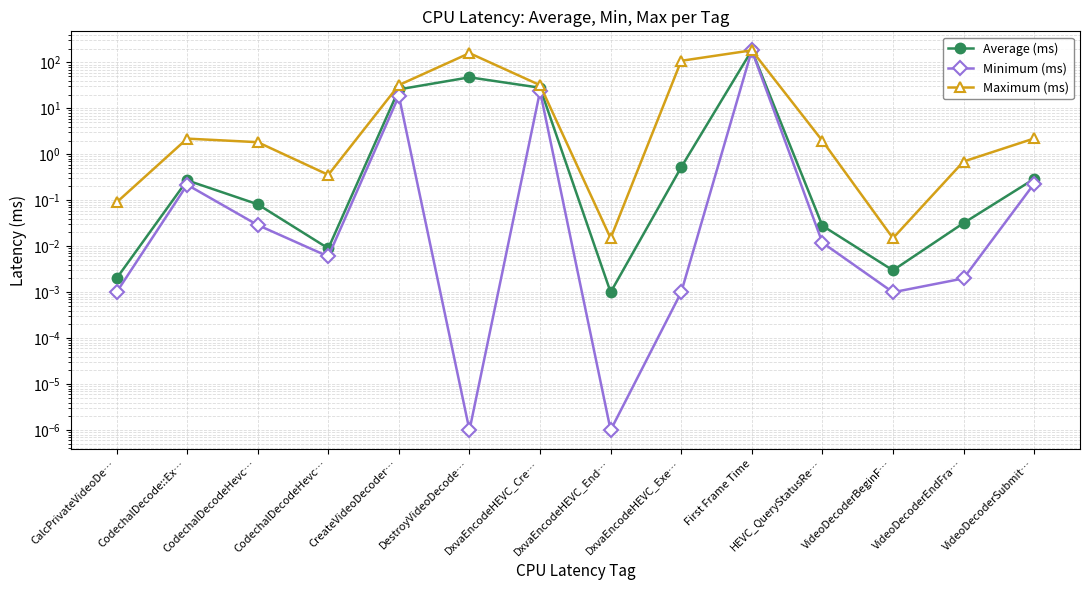

How many lines are shown in the chart?

3